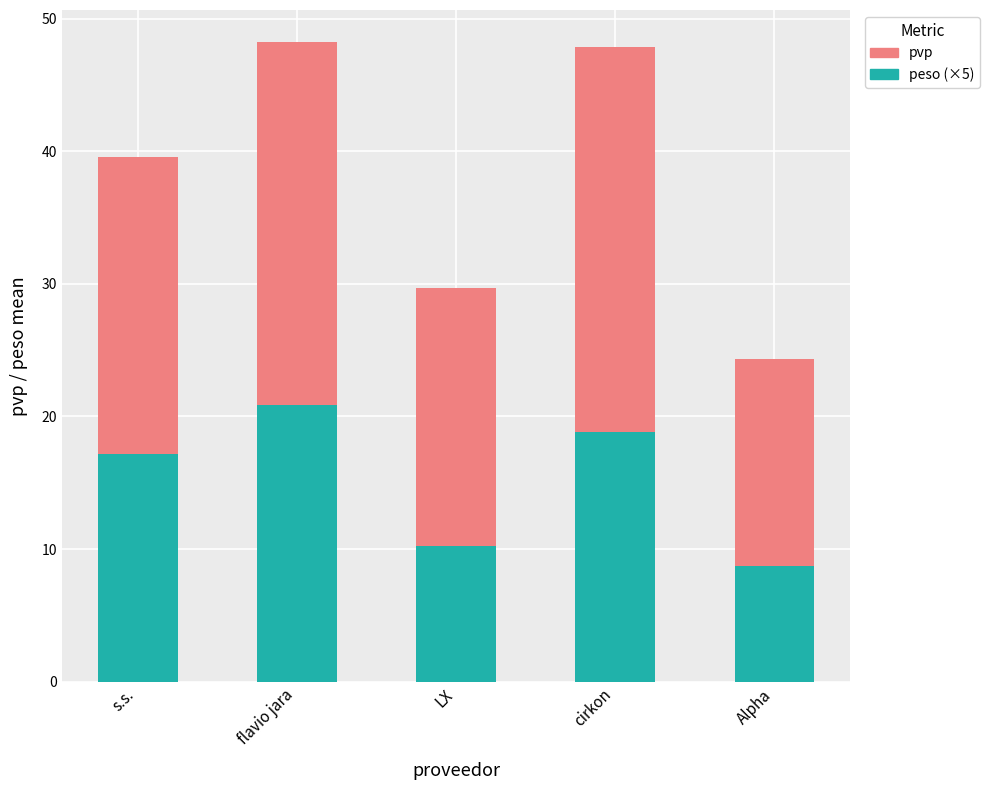

List the labels in order of peso (×5) value, smallest first.

Alpha, LX, s.s., cirkon, flavio jara